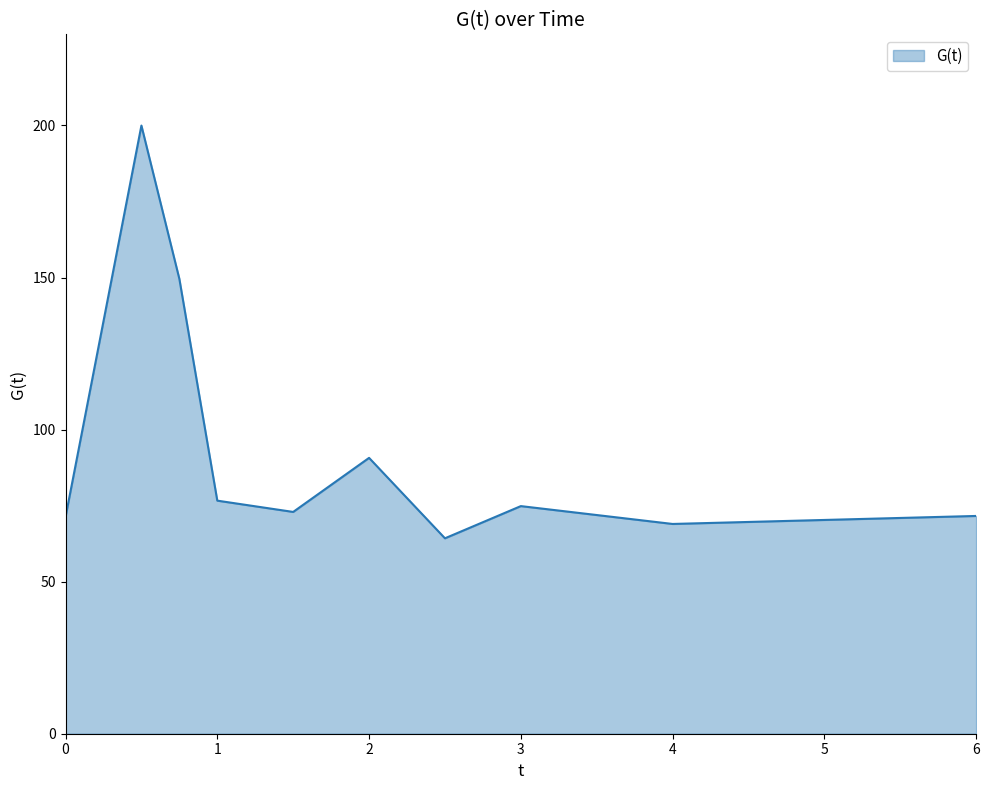

How many lines are shown in the chart?

1